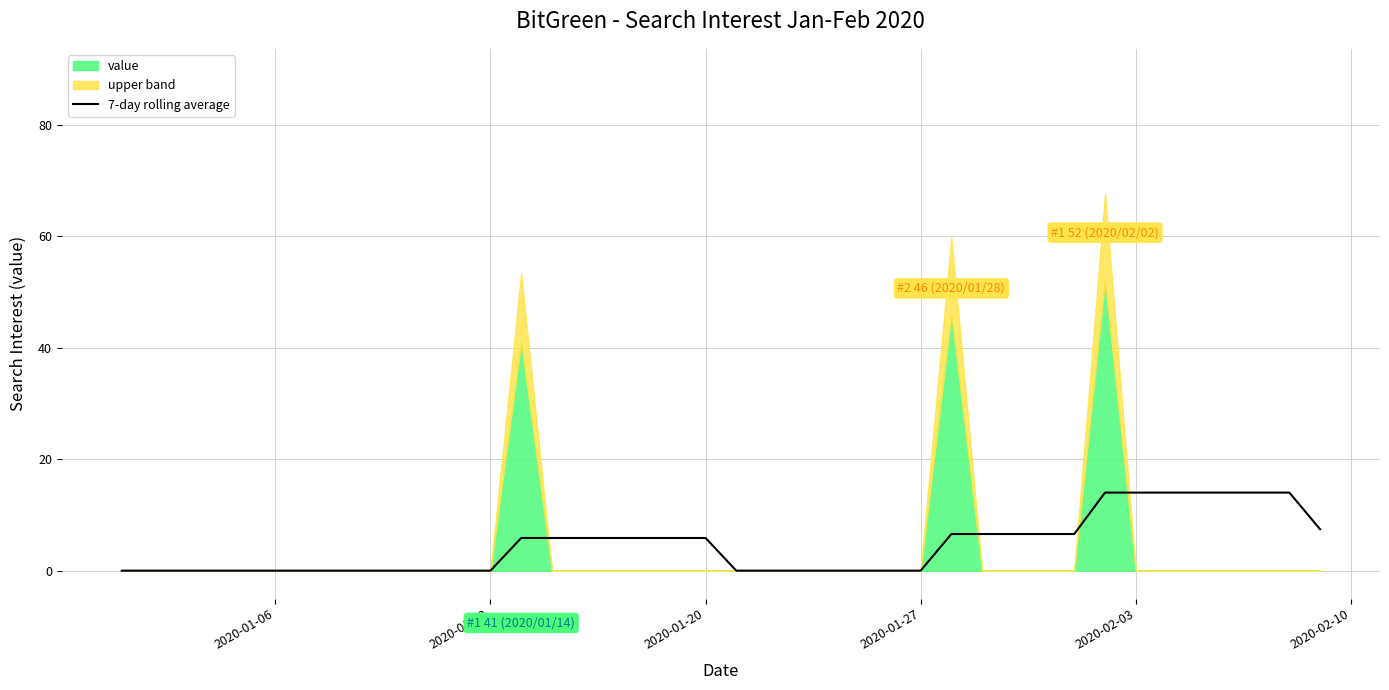

What is the highest value of the 7-day rolling average series?

14.0